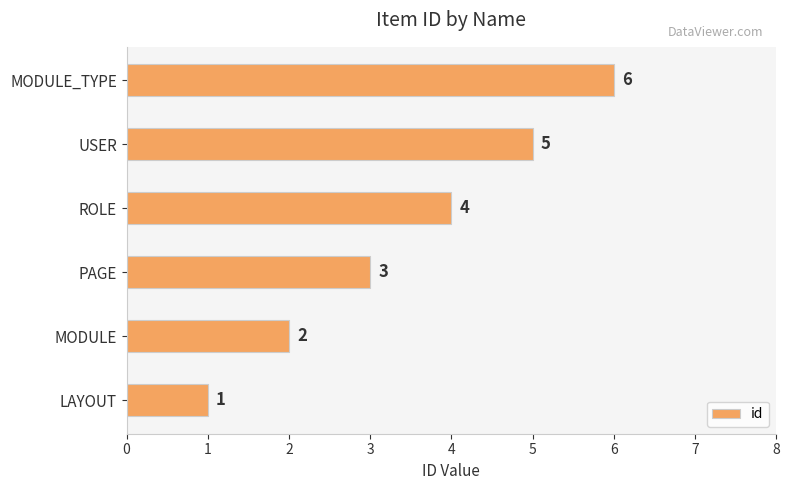

What is the change in value from PAGE to ROLE?

+1